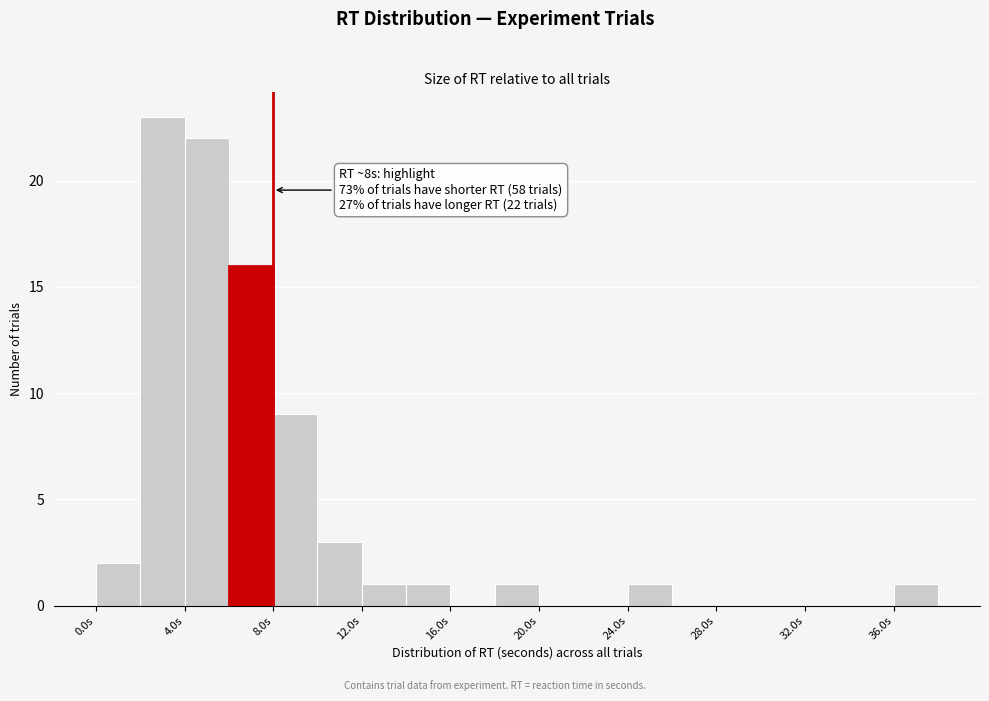

Which range on the x-axis has the tallest bar?

2 to 4